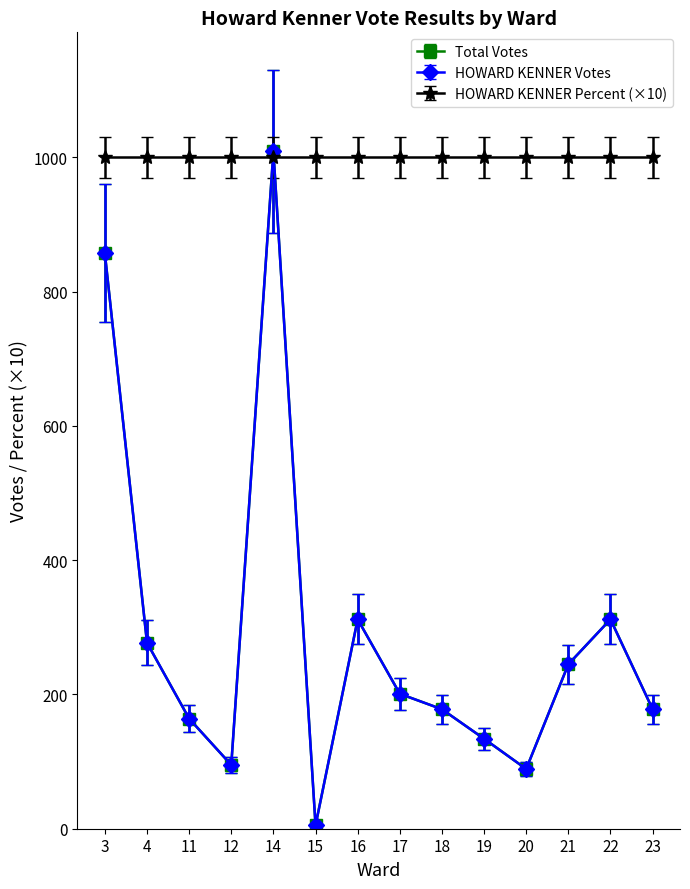

True or false: HOWARD KENNER Votes and Total Votes cross at least once.

False